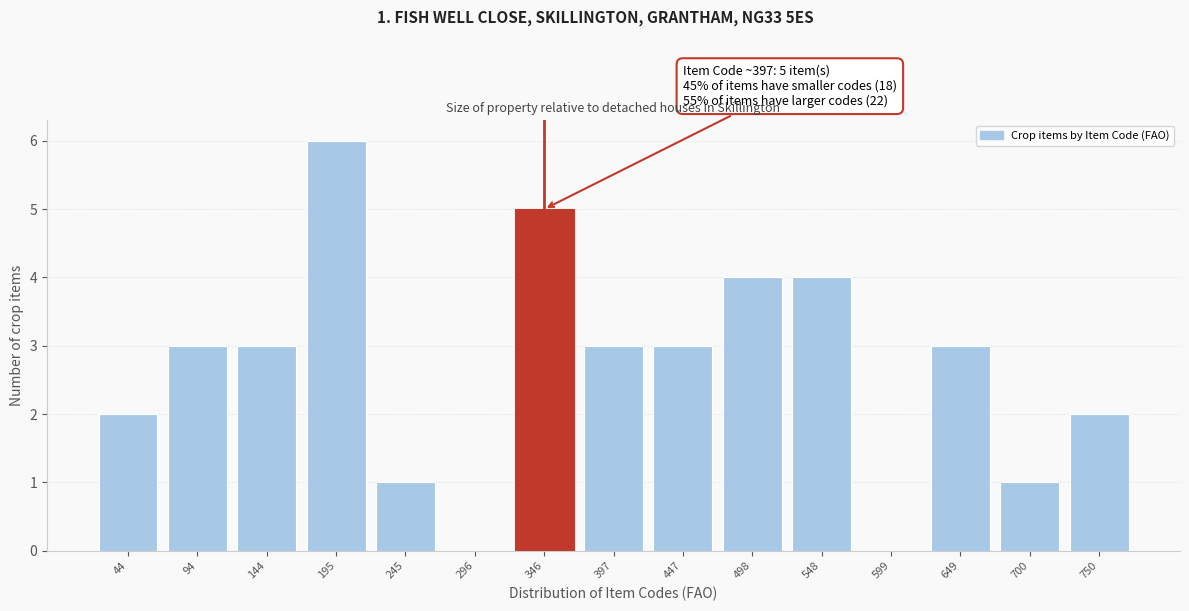

What is the sum of the values at 44 and 498?

6